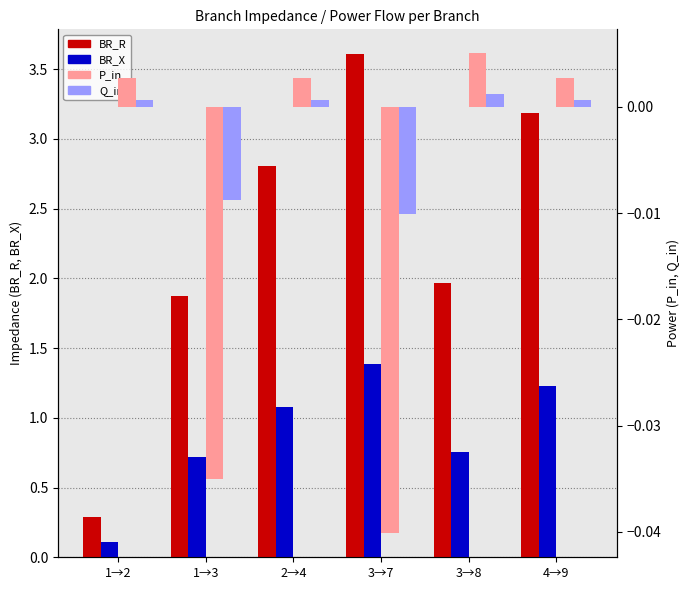

Count the number of data series in this chart.

4